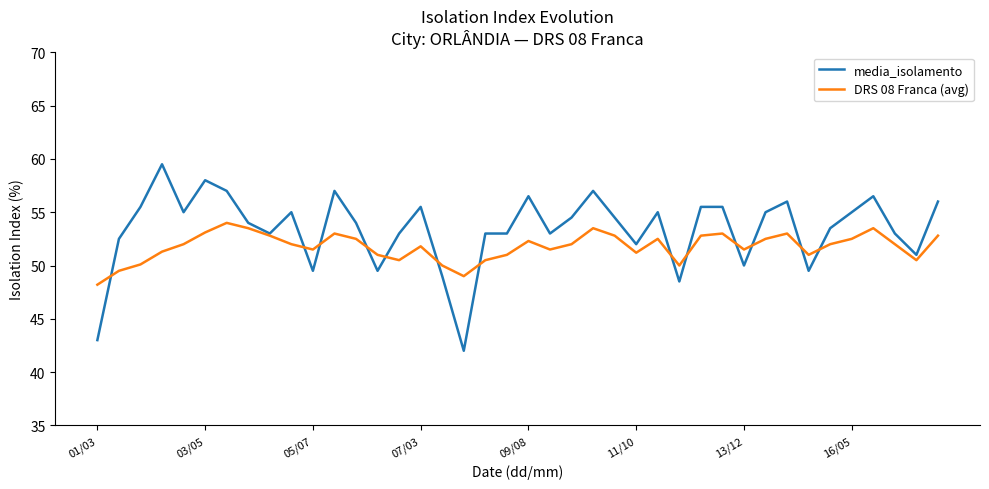

Which series has the largest range (max minus min)?

media_isolamento